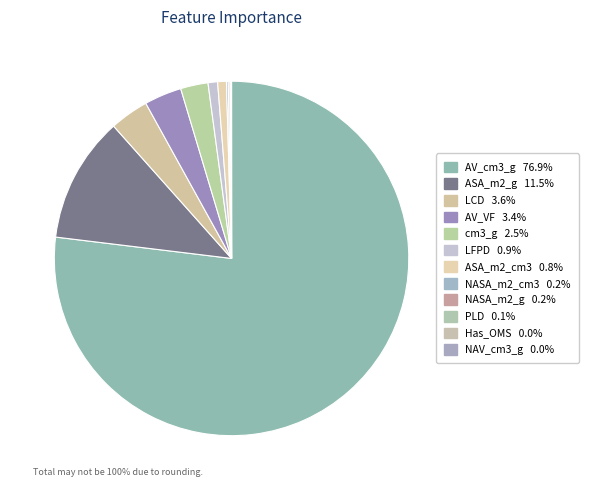

What portion of the pie excludes LFPD?

99.1%